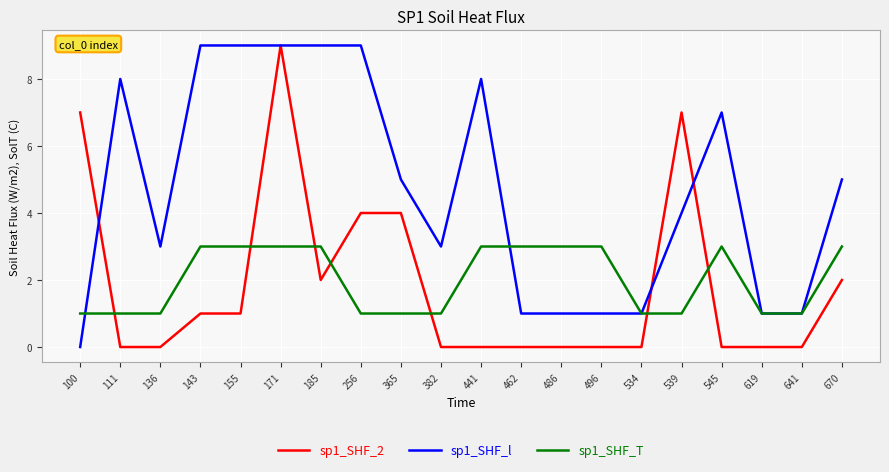

Is it true that sp1_SHF_T equals 3 at 462?

True